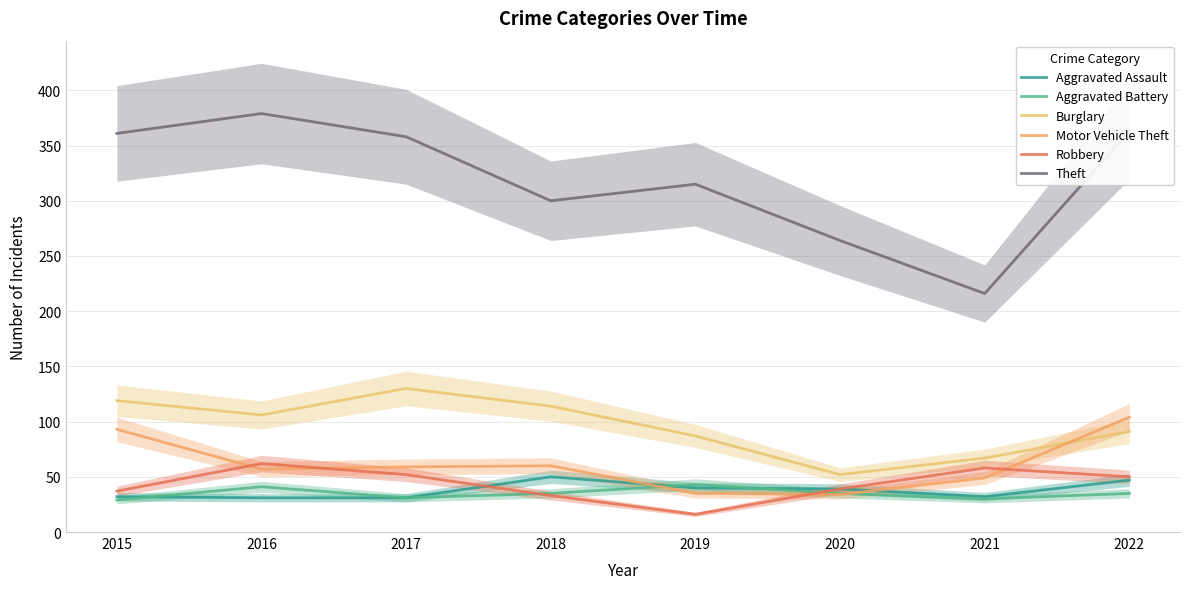

Between 2016 and 2018, which is larger?

2018